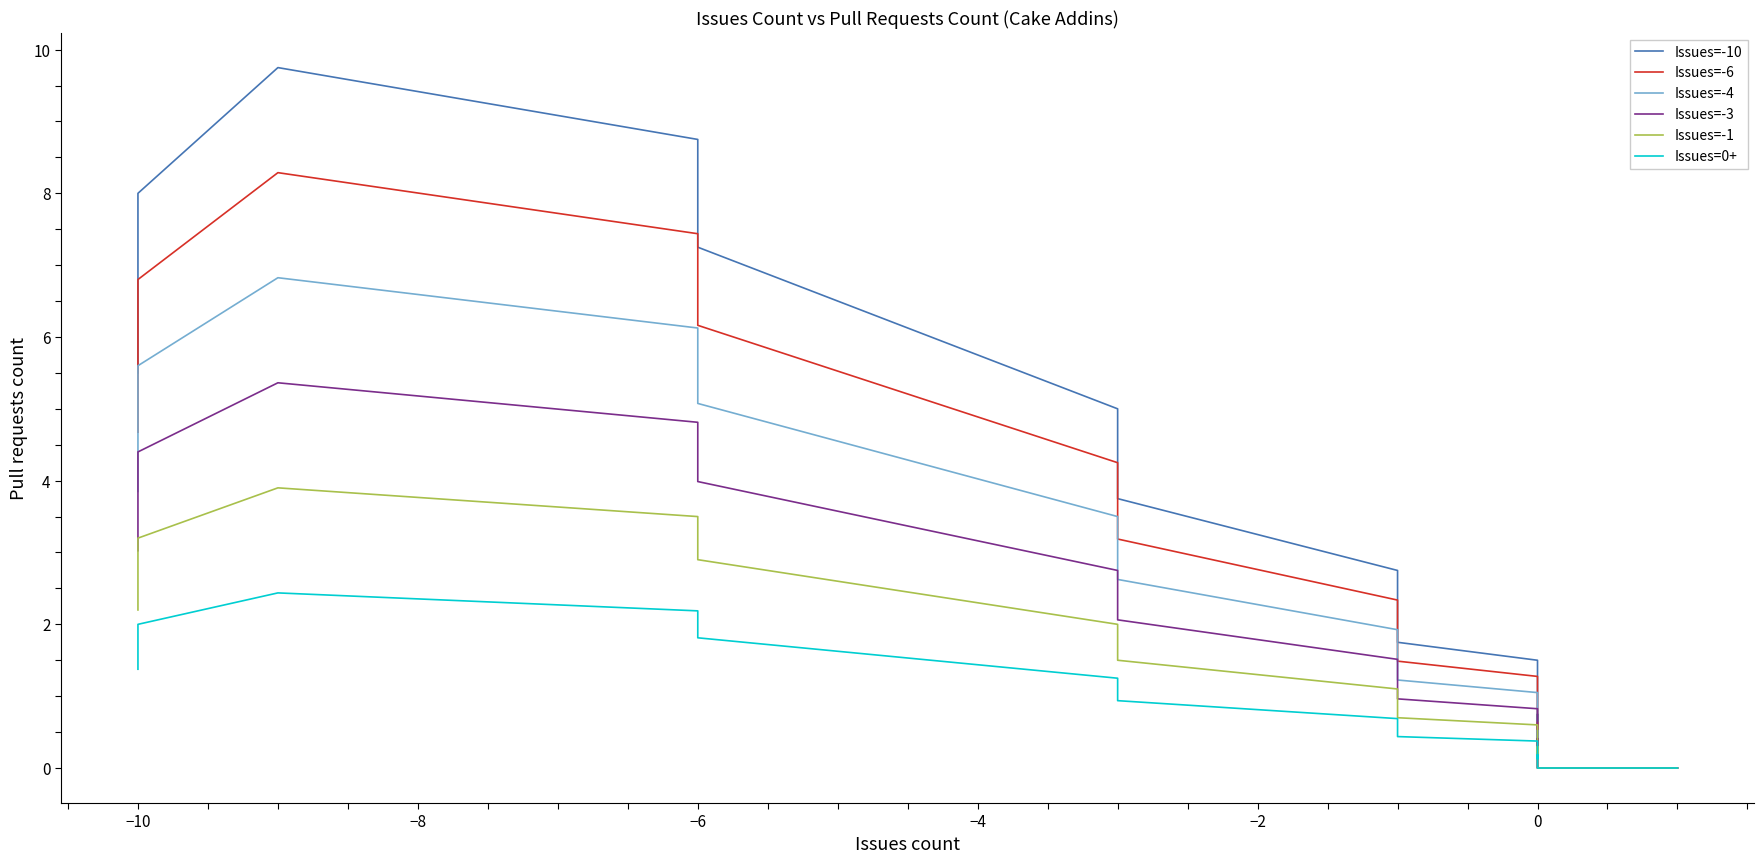

At how many categories does at least one series exceed 1?

17